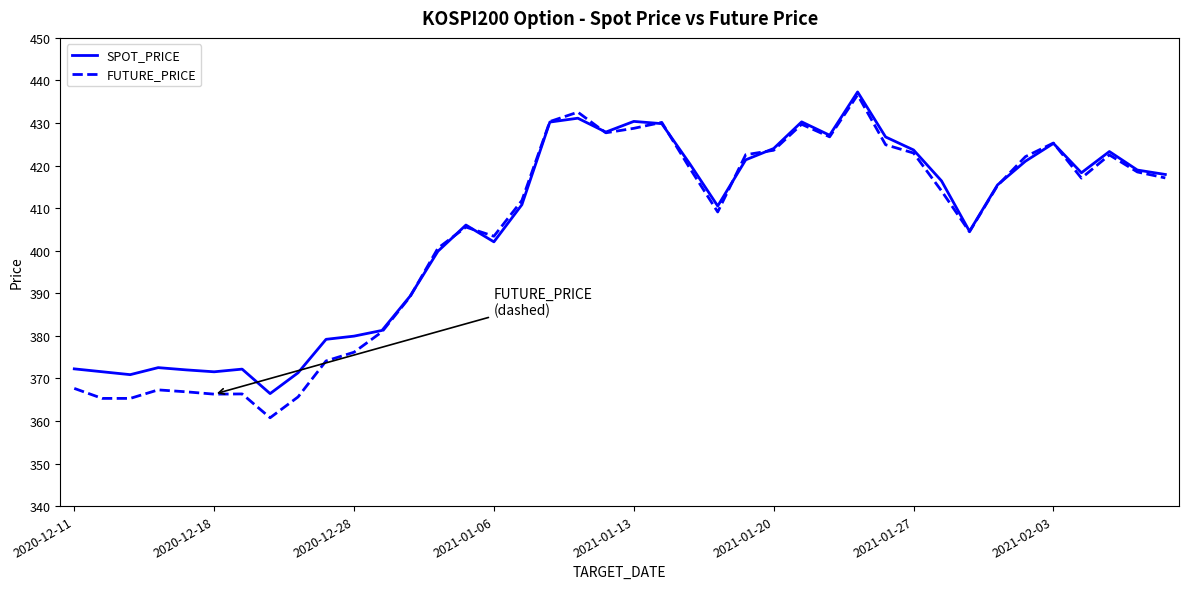

What is the lowest value of the FUTURE_PRICE series?

360.8